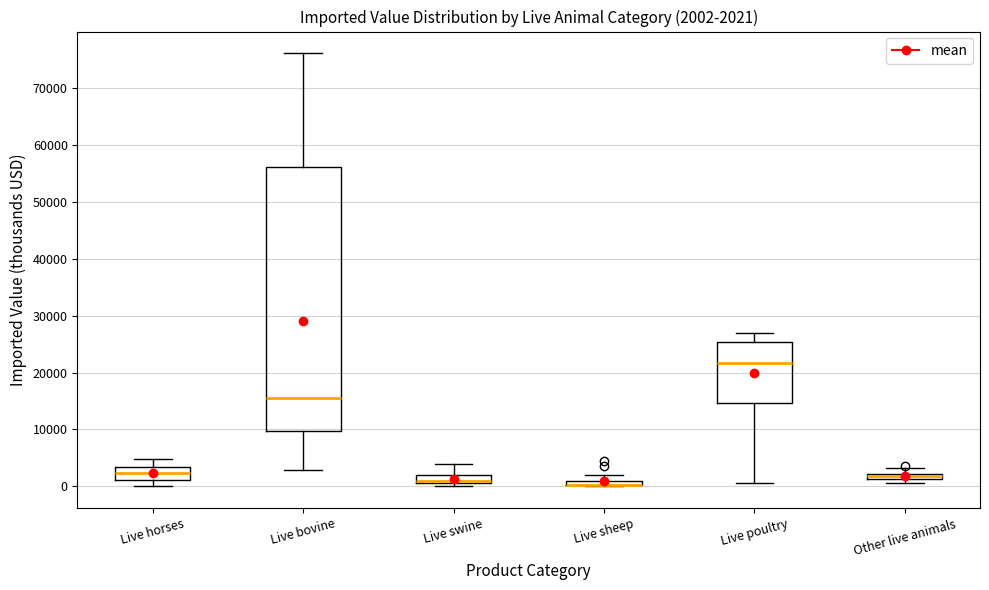

Which box is the tallest, from its lower edge to its upper edge?

Live bovine